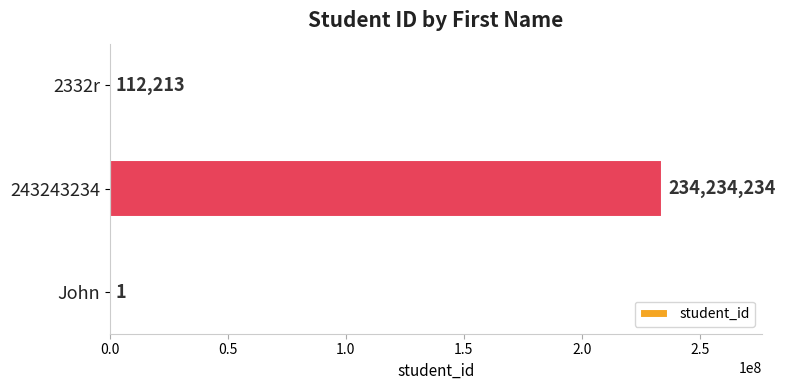

What is the change in value from John to 2332r?

+112212